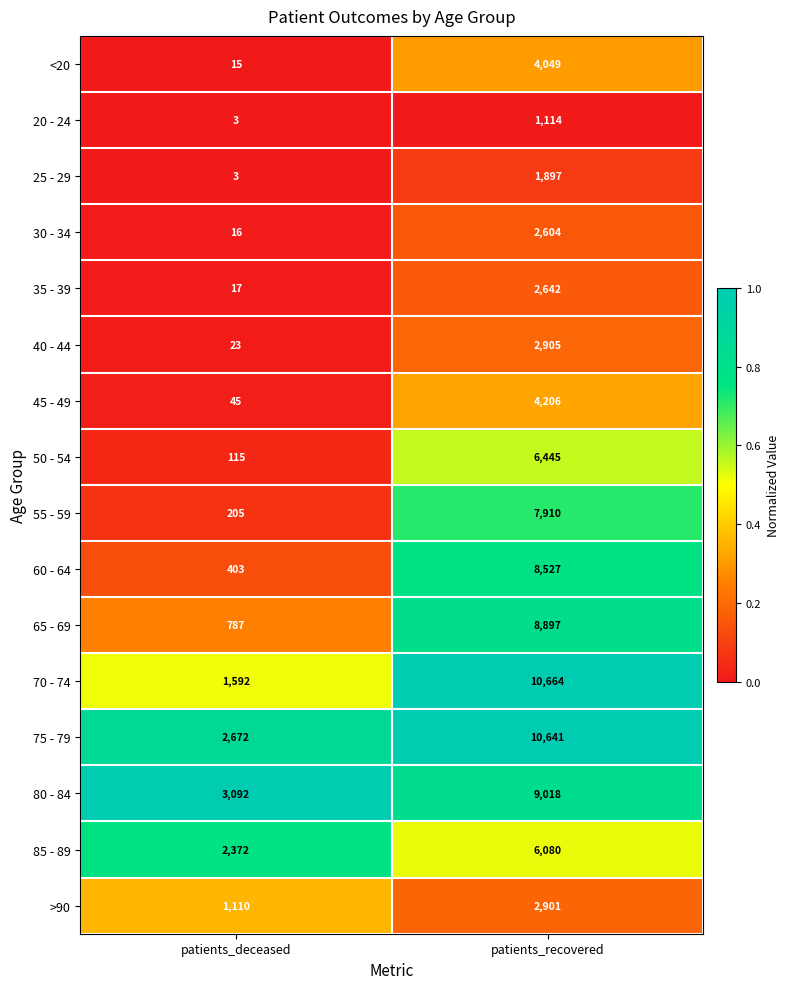

Between patients_deceased and patients_recovered, which series saw the biggest shift?

70 - 74